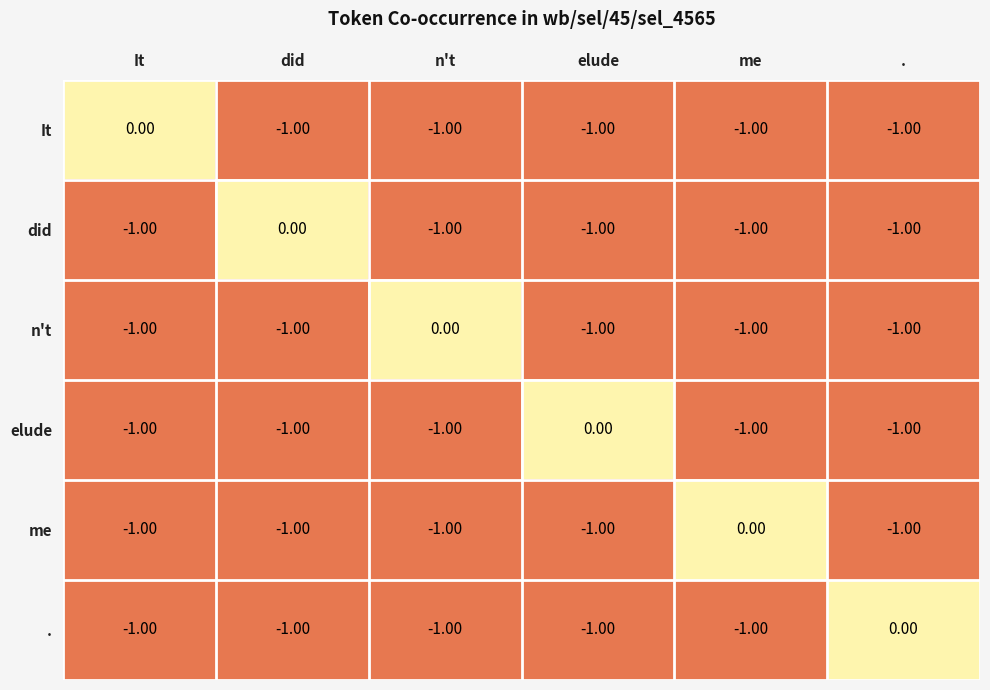

How many categories are shown in the chart?

6